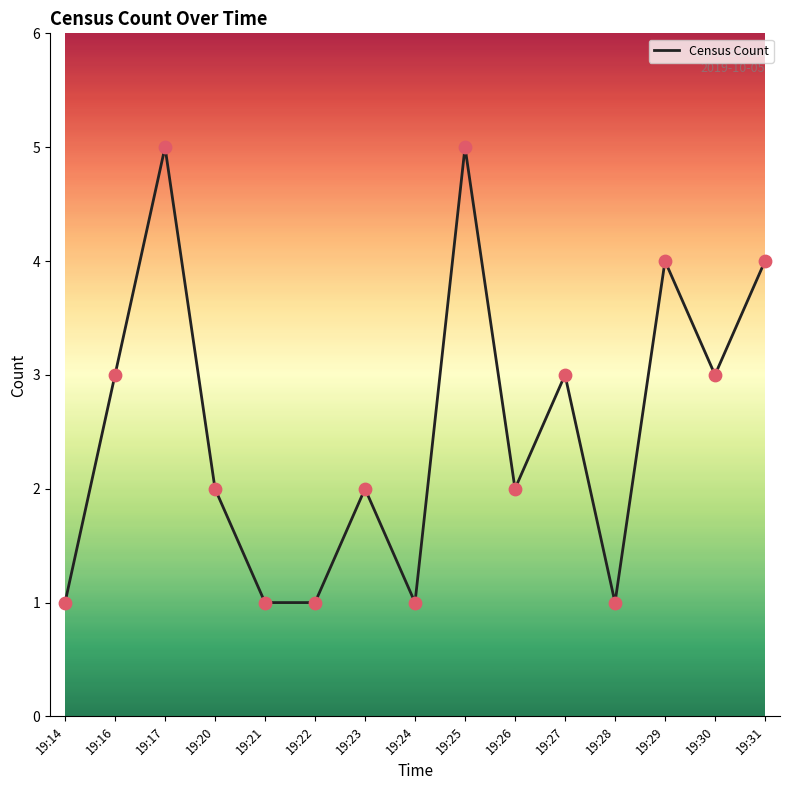

What is the change in value from 19:23 to 19:25?

+3